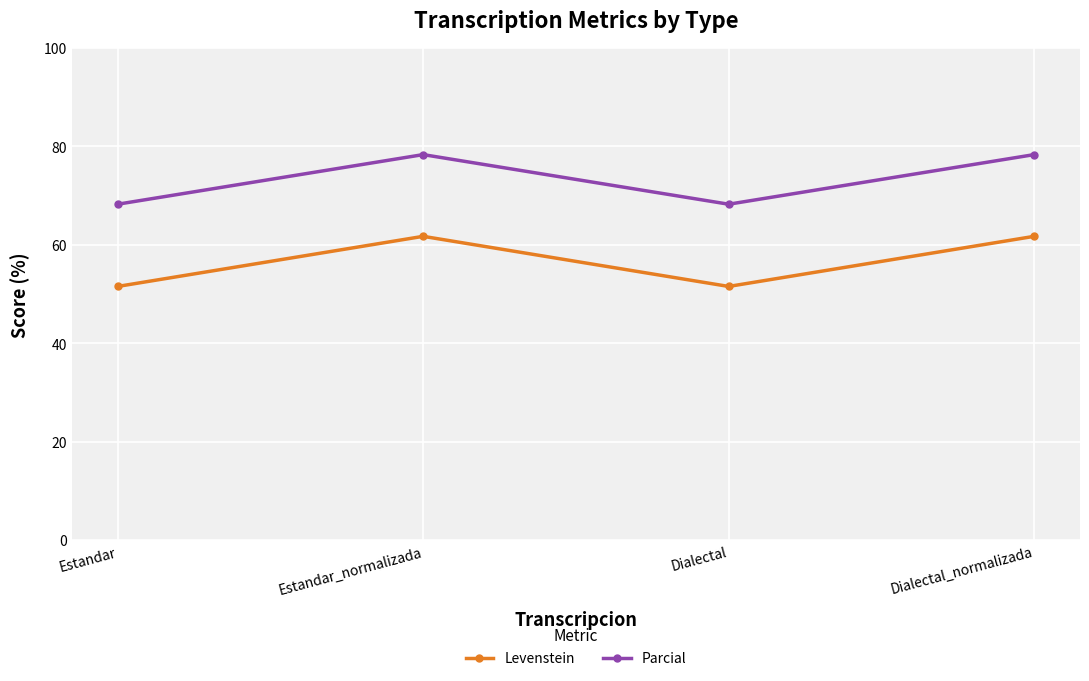

True or false: Levenstein and Parcial cross at least once.

False